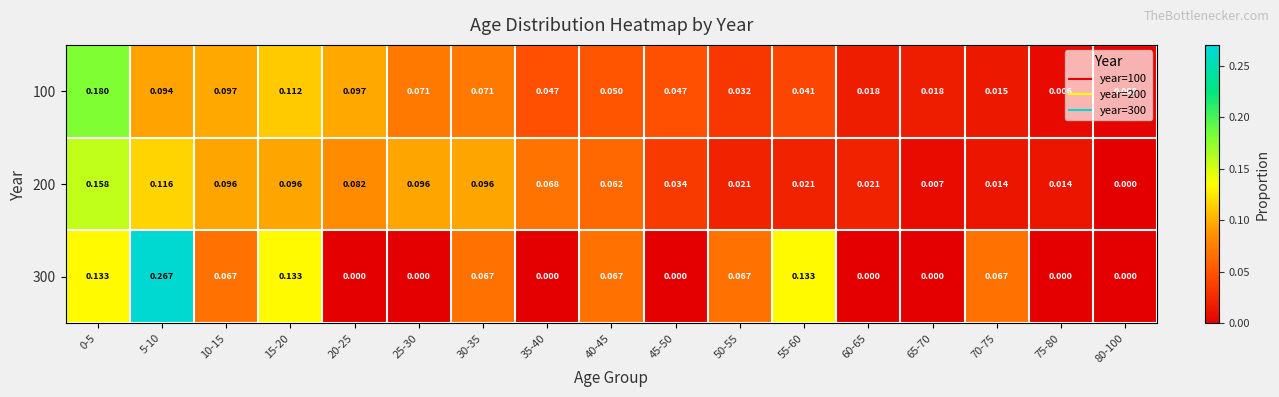

Which series has the largest total across all categories?

200